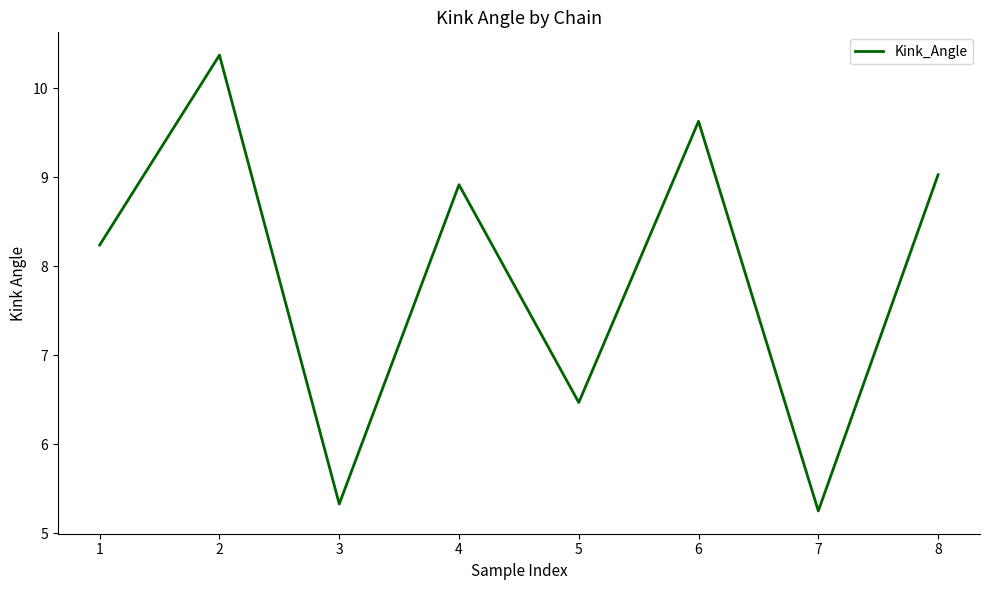

At which category does the data reach its first local valley?

3